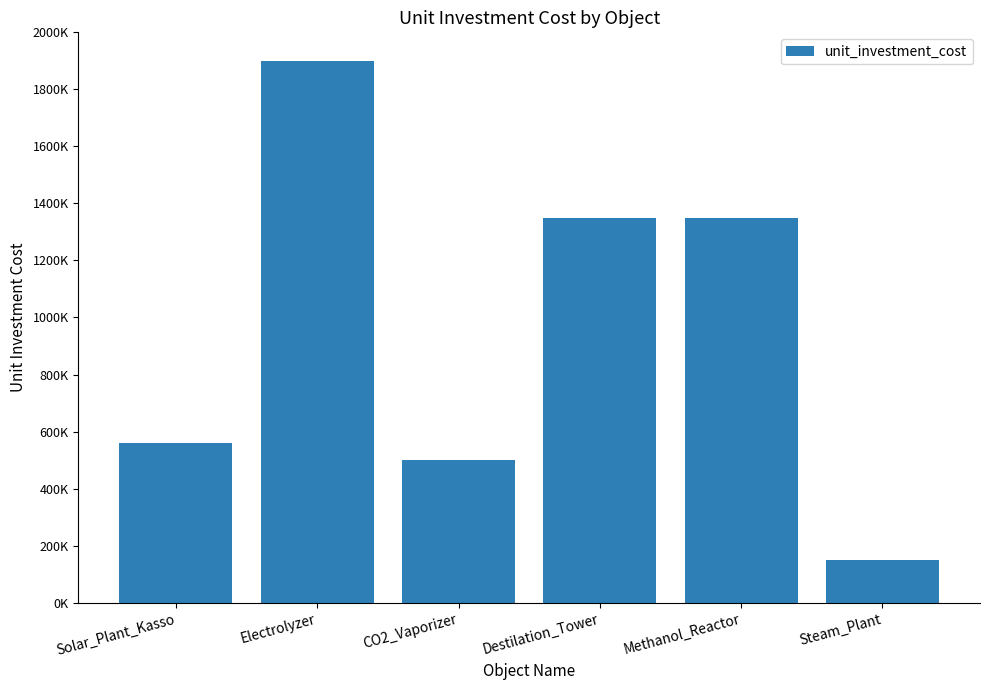

Which has a higher value, Steam_Plant or Destilation_Tower?

Destilation_Tower